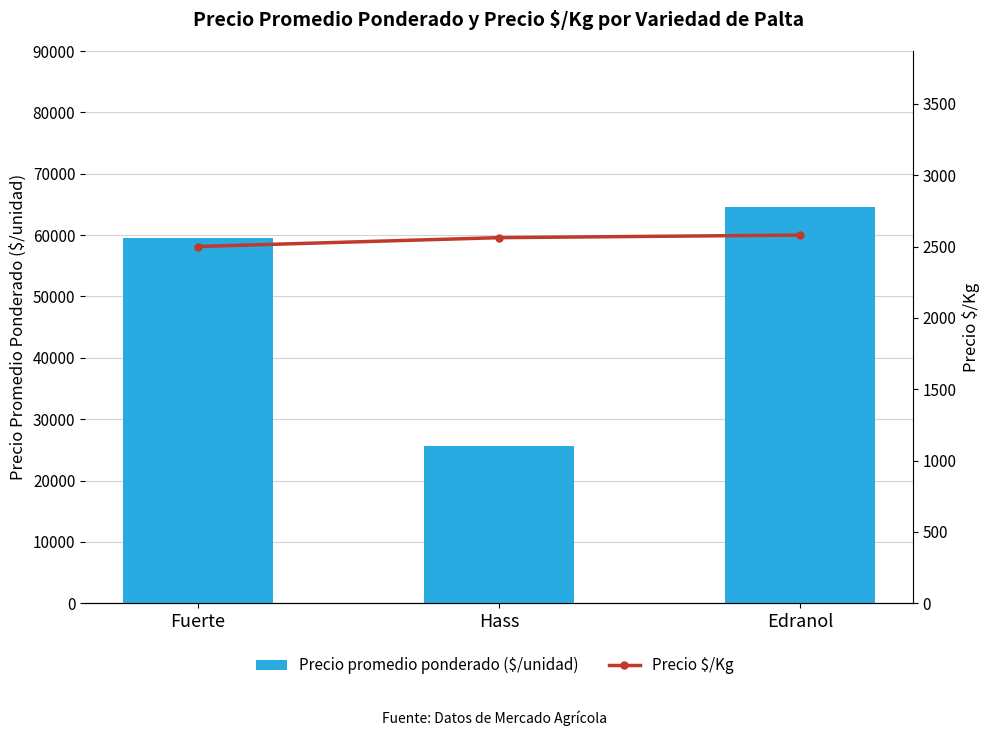

Reading right to left, transcribe all the data shown in this chart.

Precio promedio ponderado ($/unidad): Edranol=64500	Hass=25615	Fuerte=59500
Precio $/Kg: Edranol=2580	Hass=2562	Fuerte=2500